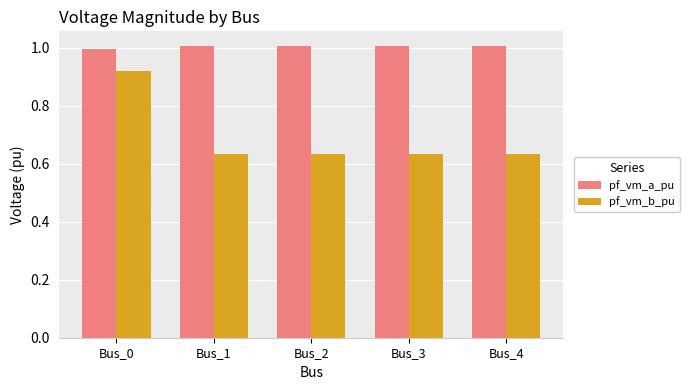

What is the difference between the highest and lowest values at Bus_2?

0.4